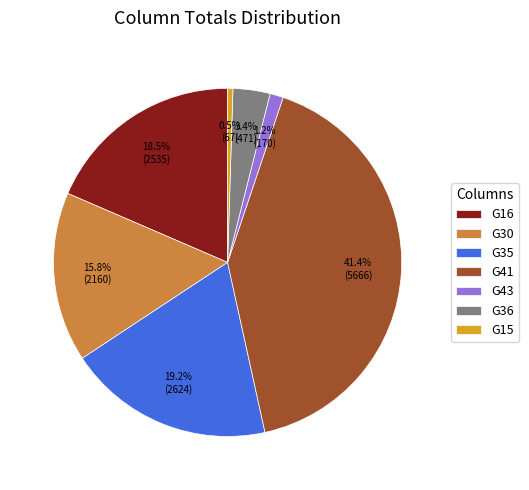

Is there a majority slice in this chart?

No